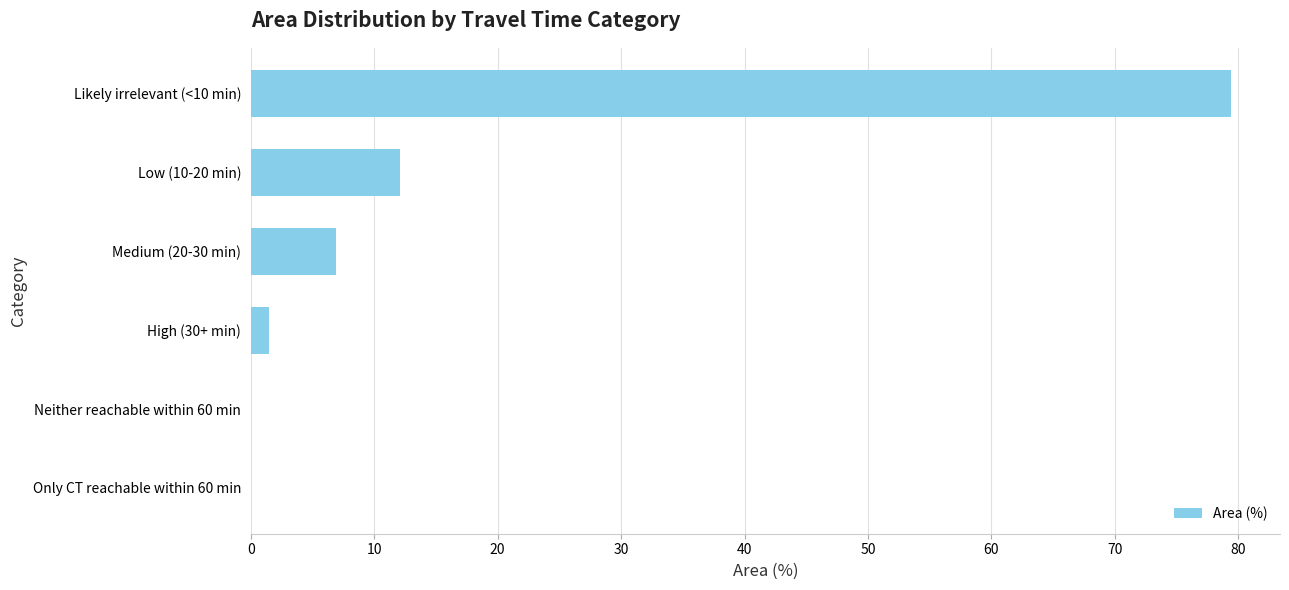

What is the sum of the values at Neither reachable within 60 min and Medium (20-30 min)?

6.9